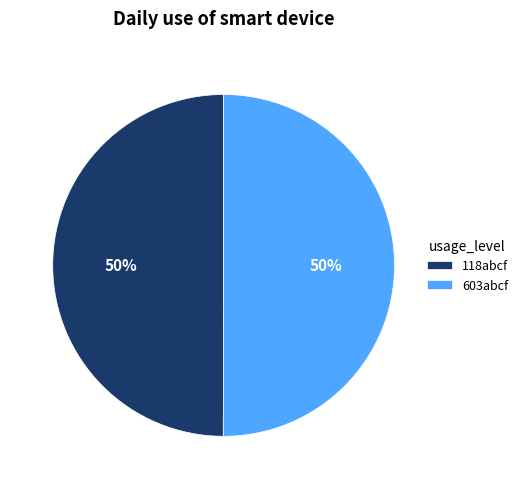

What is the ratio of the value at 603abcf to the value at 118abcf?

1.0